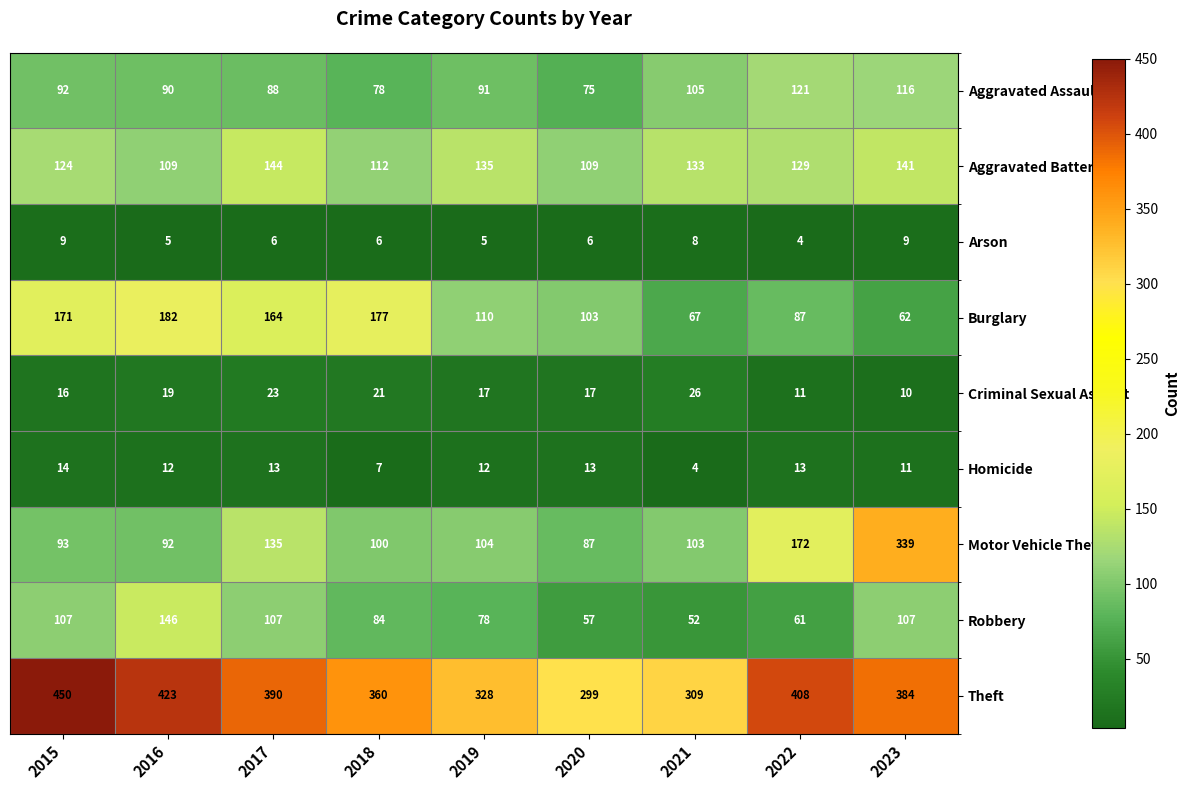

At which category is the sum across all series the highest?

2023